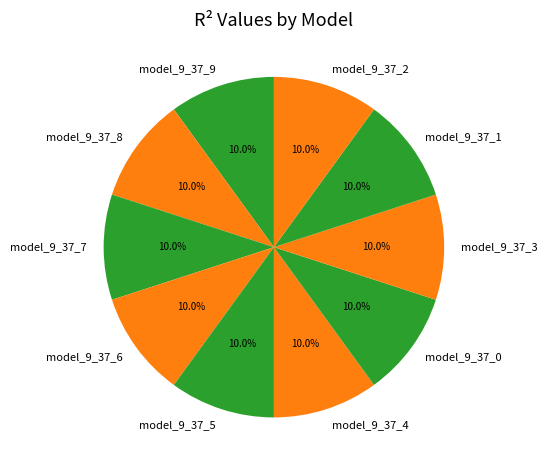

Does model_9_37_0 account for over 50% of the chart?

No